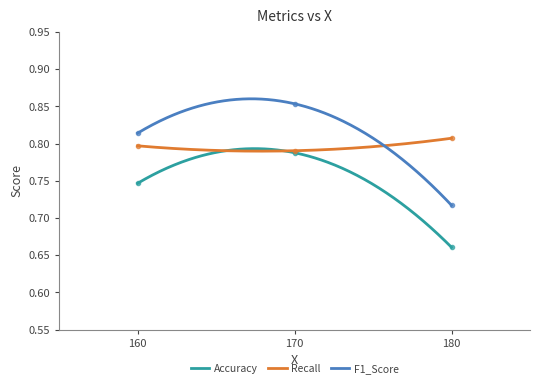

How many lines are shown in the chart?

3